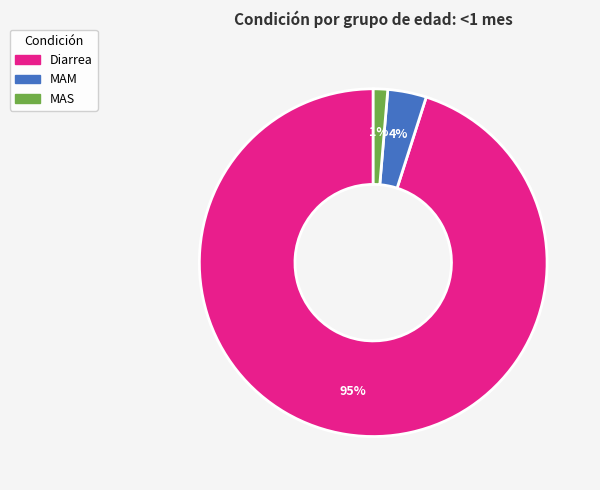

To the nearest percent, what percentage of the pie is MAM?

4%